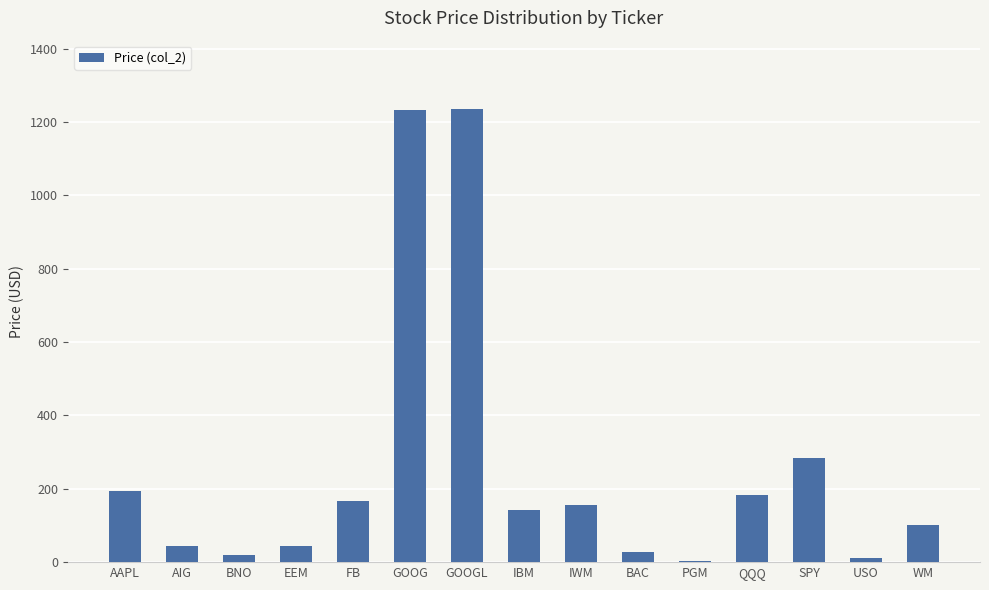

How many categories are shown in the chart?

15